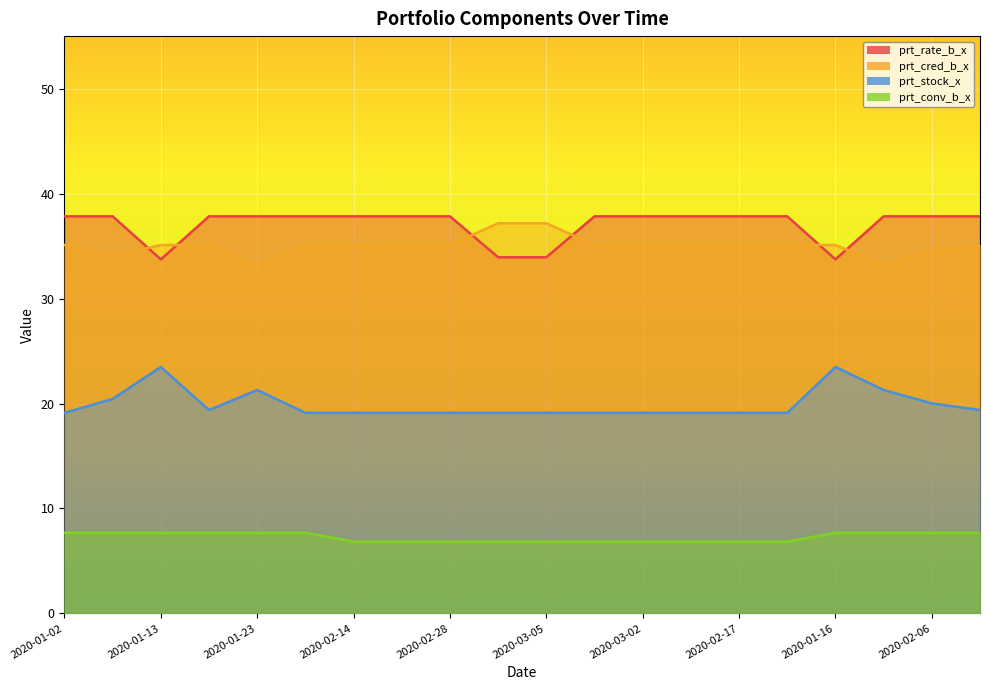

How many lines are shown in the chart?

4